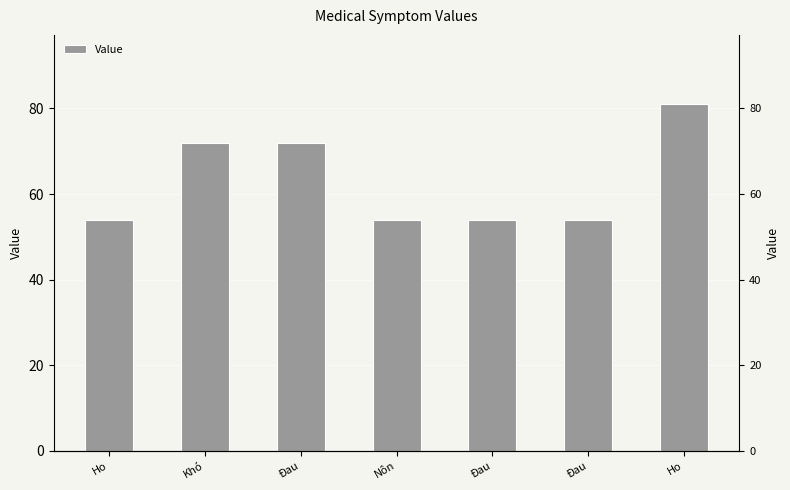

Which label corresponds to the largest value in the chart?

Ho